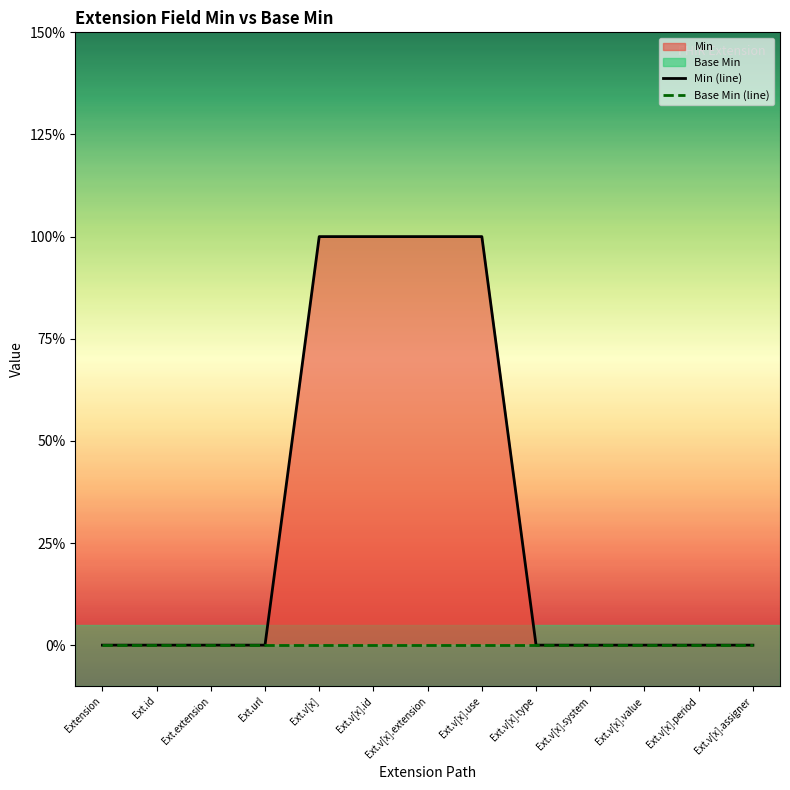

Rank the categories by value from lowest to highest.

Extension, Ext.id, Ext.extension, Ext.url, Ext.v[x].type, Ext.v[x].system, Ext.v[x].value, Ext.v[x].period, Ext.v[x].assigner, Ext.v[x], Ext.v[x].id, Ext.v[x].extension, Ext.v[x].use